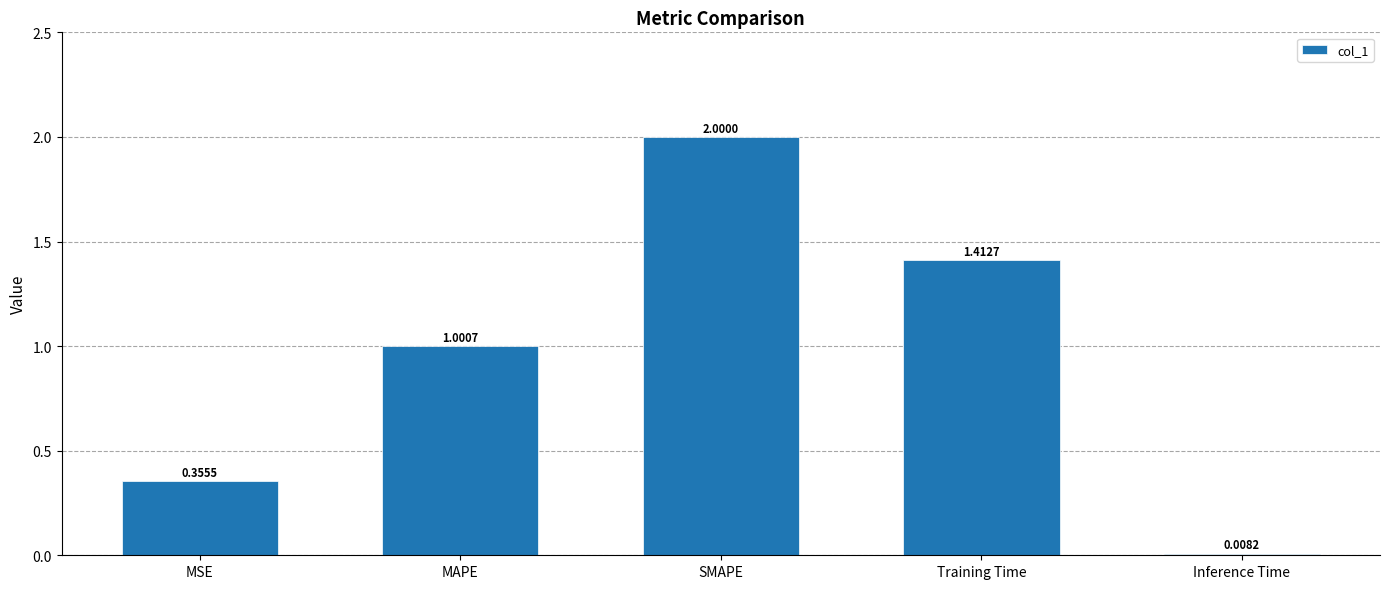

What is the change in value from MSE to Training Time?

+1.1